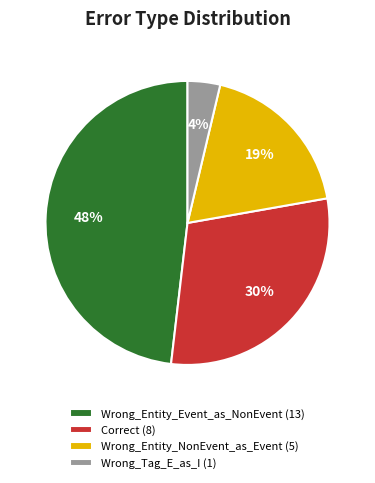

Combined, do Wrong_Entity_NonEvent_as_Event and Wrong_Tag_E_as_I account for over 50%?

No